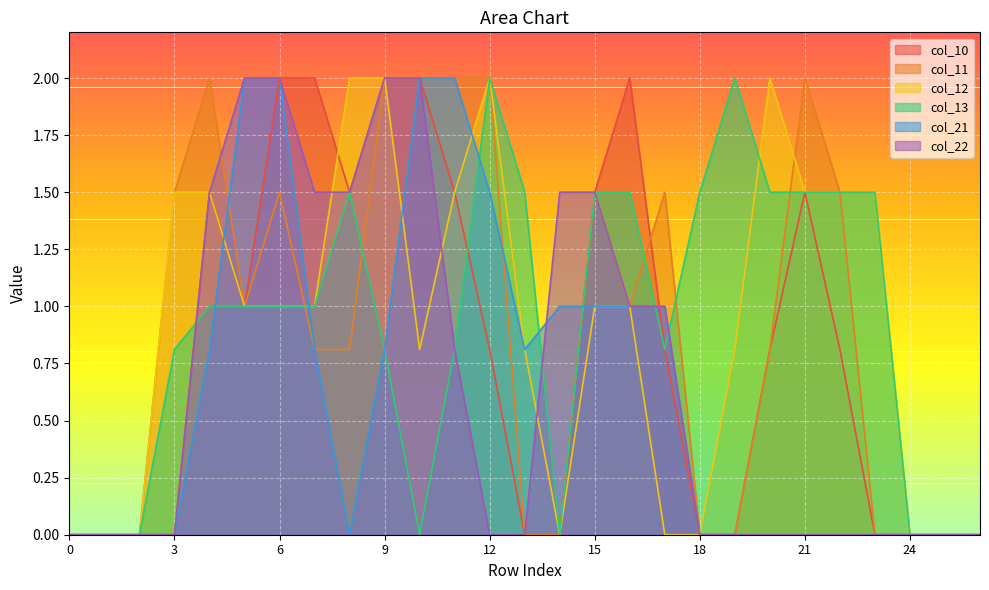

True or false: col_21 and col_12 cross at least once.

True